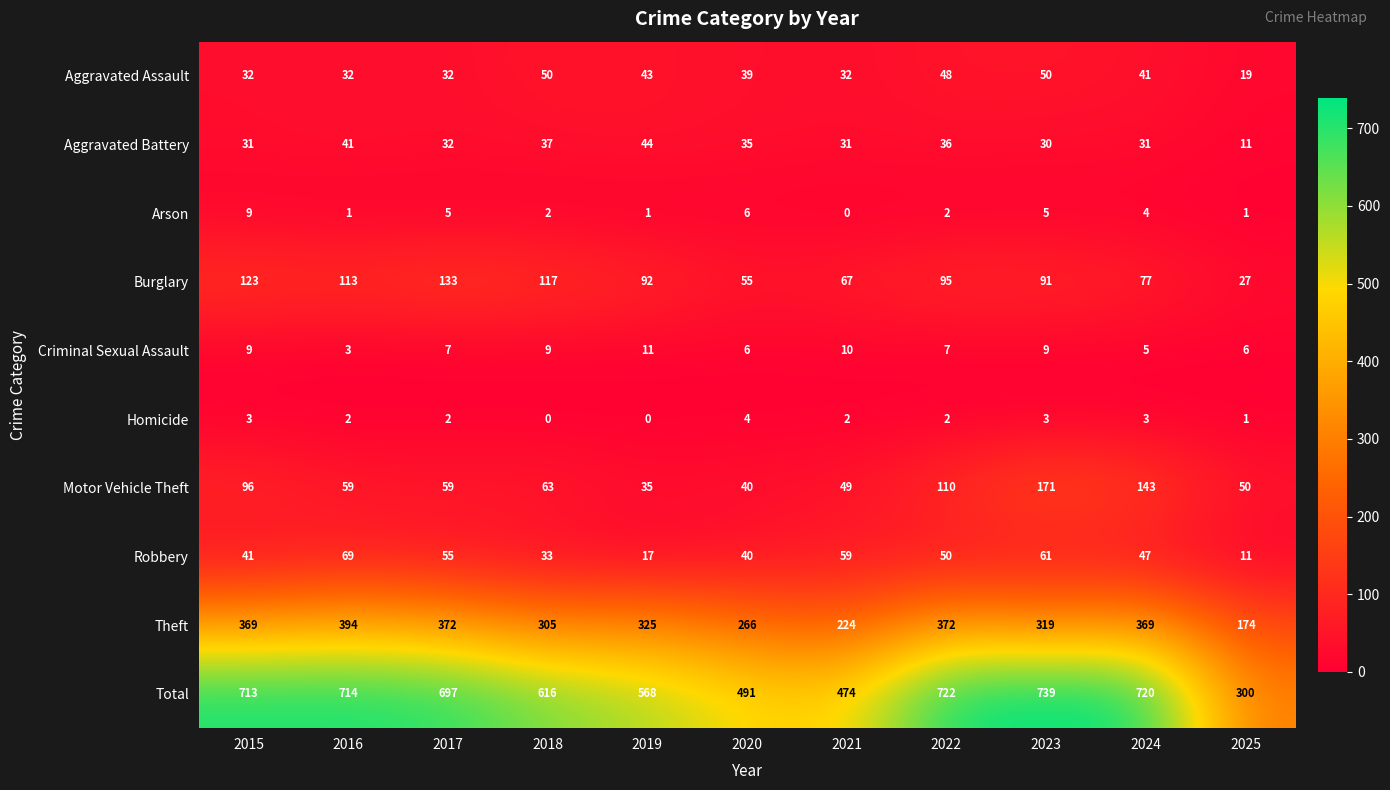

Rank the series at 2016 from highest to lowest value.

Total, Theft, Burglary, Robbery, Motor Vehicle Theft, Aggravated Battery, Aggravated Assault, Criminal Sexual Assault, Homicide, Arson